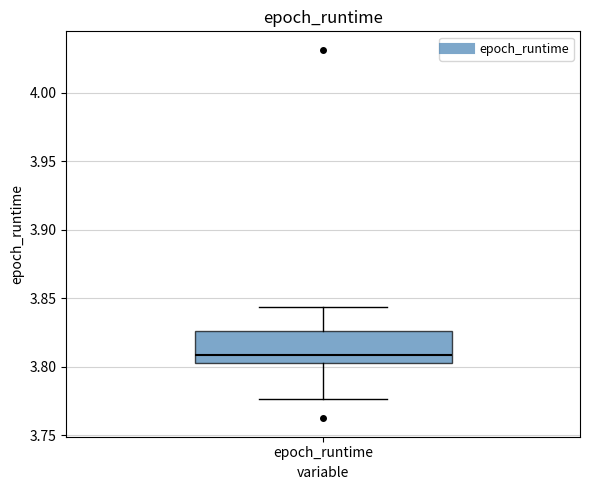

Read this box plot against the y-axis: the position of the median line, the range covered by the box, and the ends of both whiskers. The values are not printed on the chart, so give them approximately, as read against the axis.

median 3.810, box 3.805 to 3.825, whiskers 3.775 to 3.845